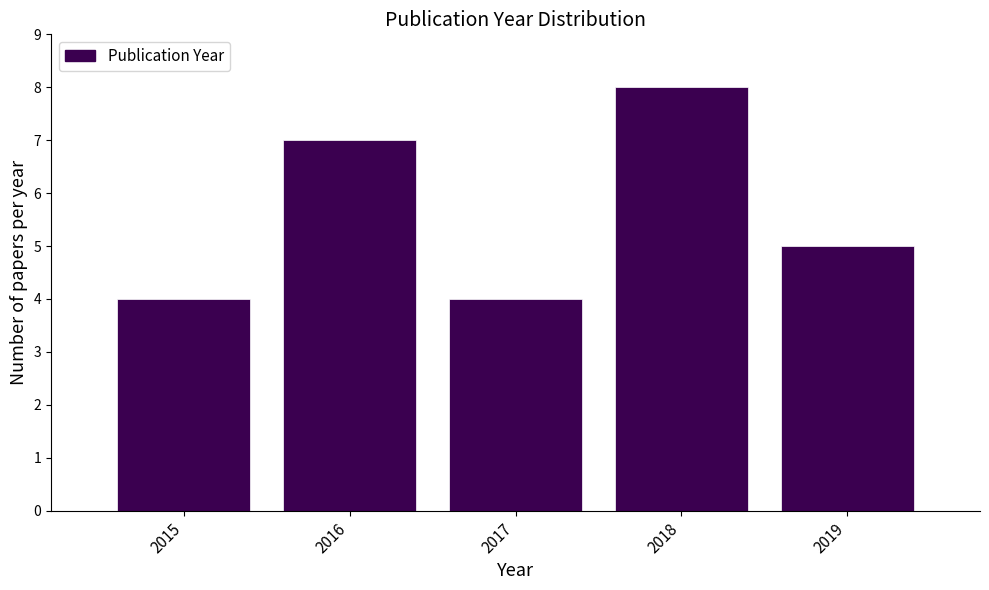

Over which range of the x-axis is the bar tallest?

2017.5 to 2018.5